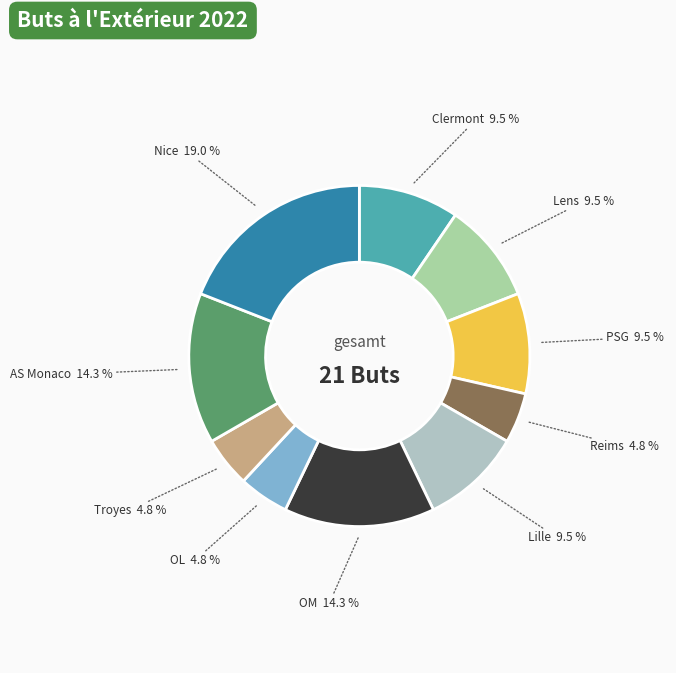

To the nearest percent, what is the average slice percentage?

10%